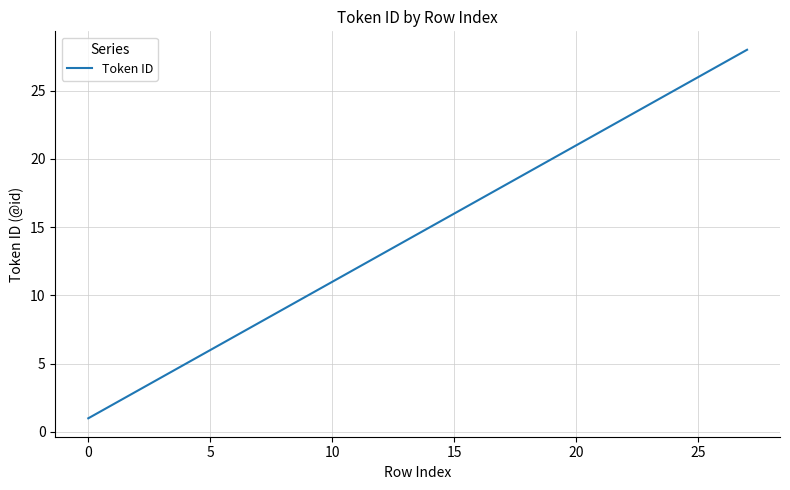

How many series are shown in this chart?

1